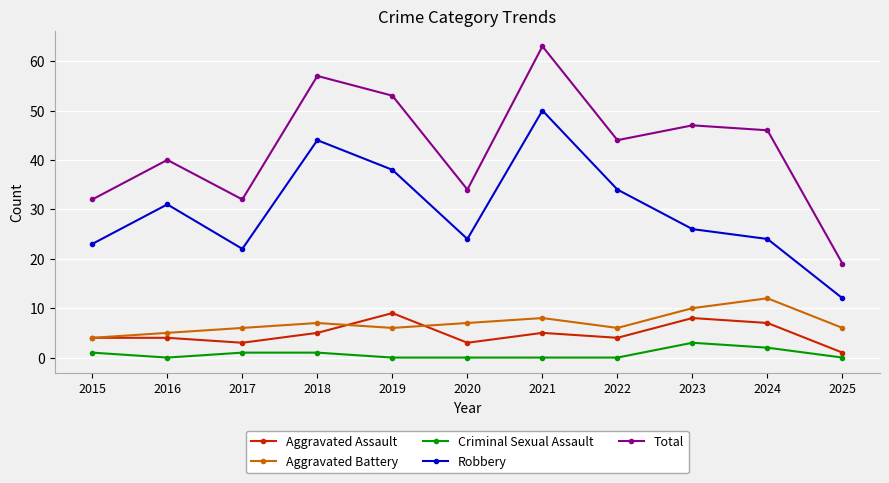

What is the total value across all series at 2023?

94